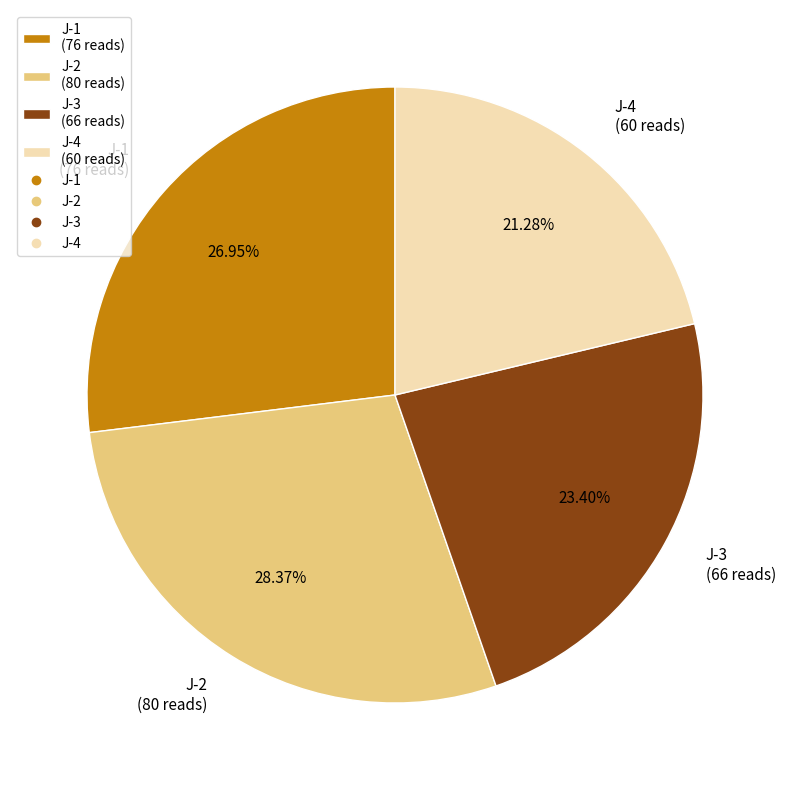

Does any single category account for the majority?

No